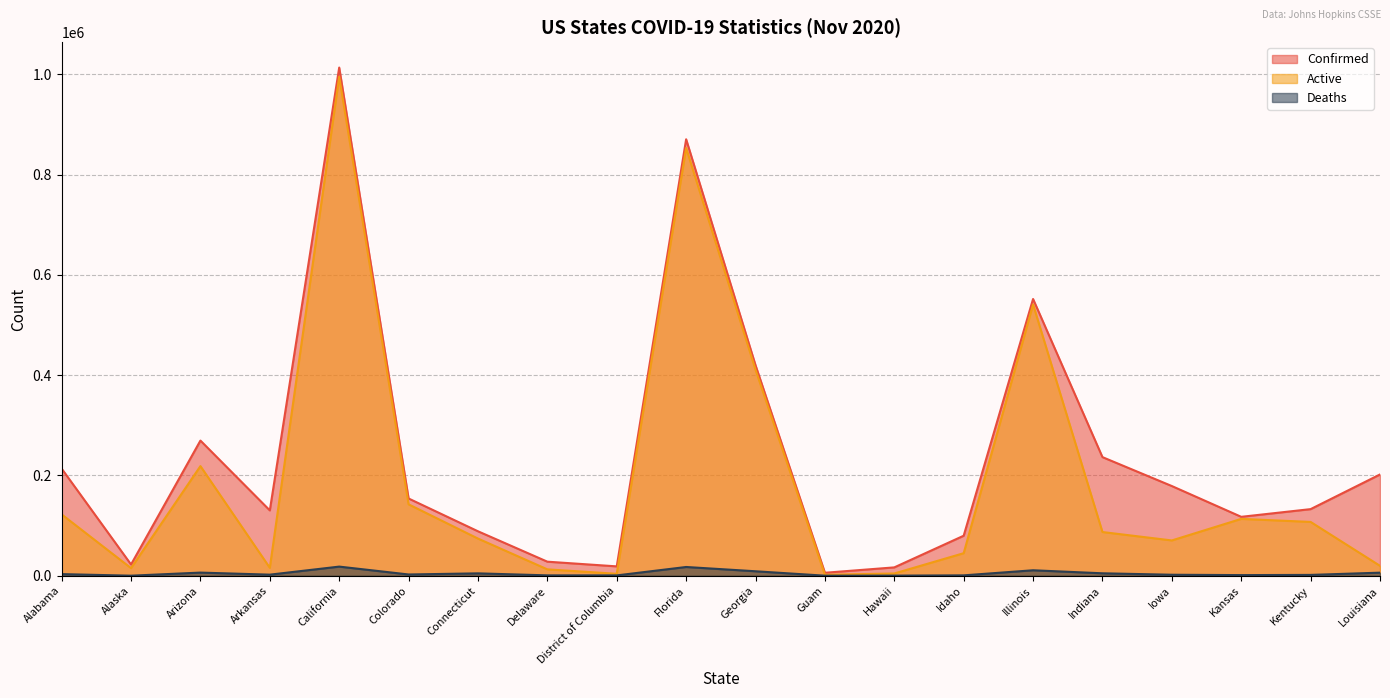

In Confirmed, how many points are lower than both neighbors (excluding endpoints)?

5